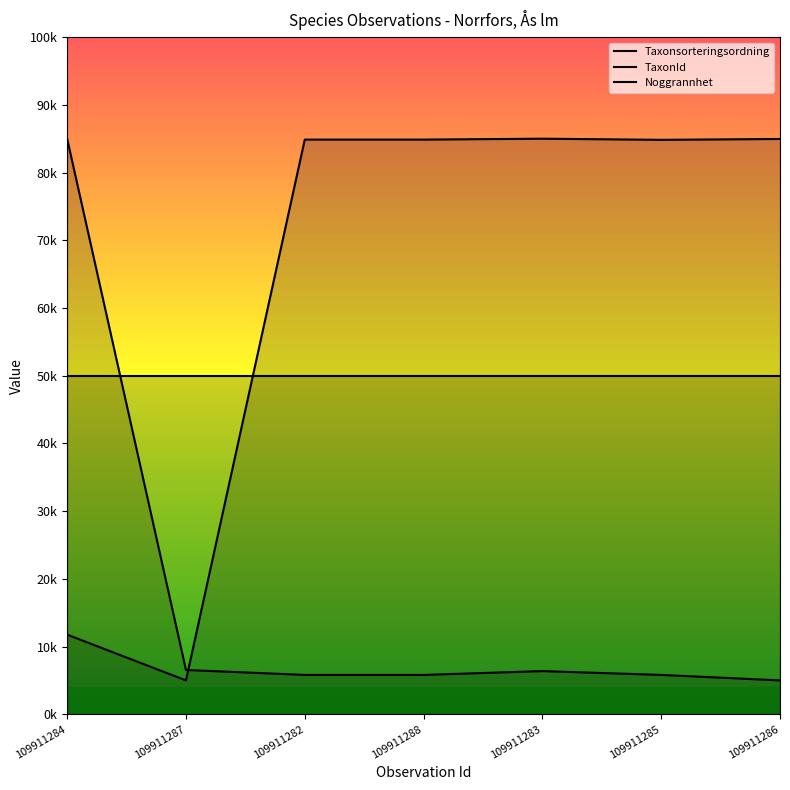

Which category has the lowest value in the Taxonsorteringsordning series?

109911287